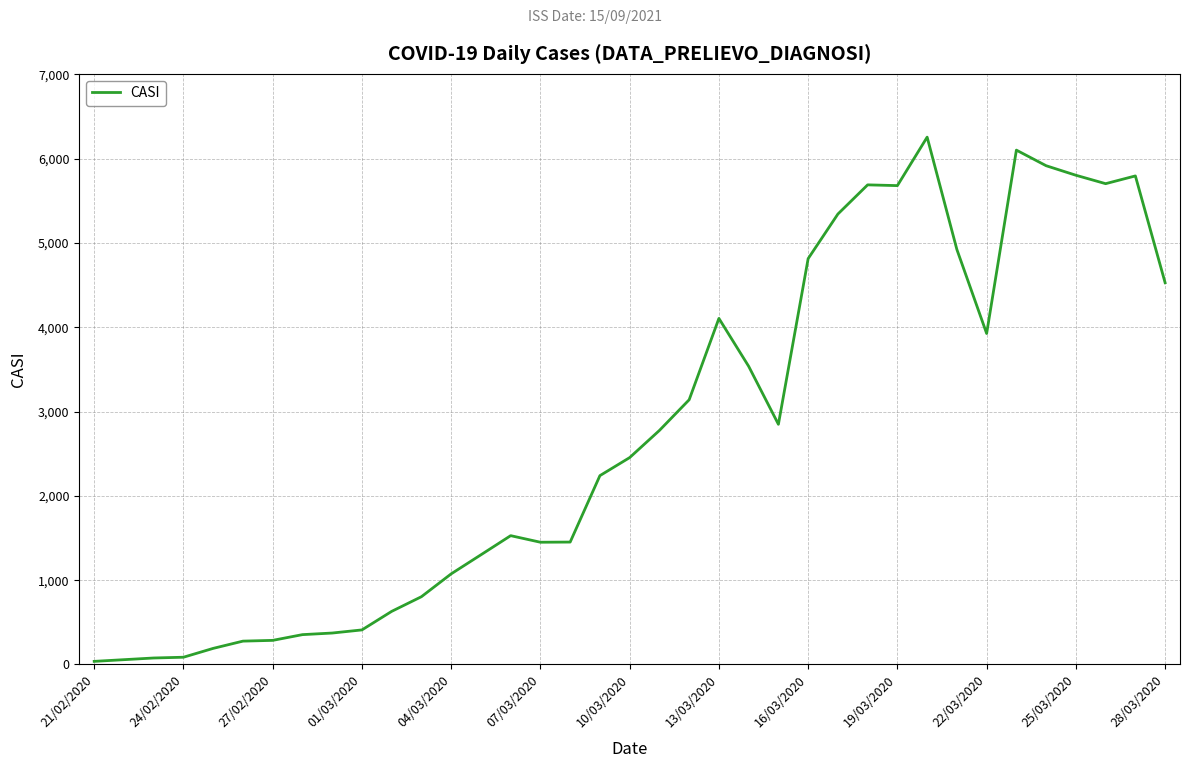

What is the difference between the maximum and minimum values?

6218